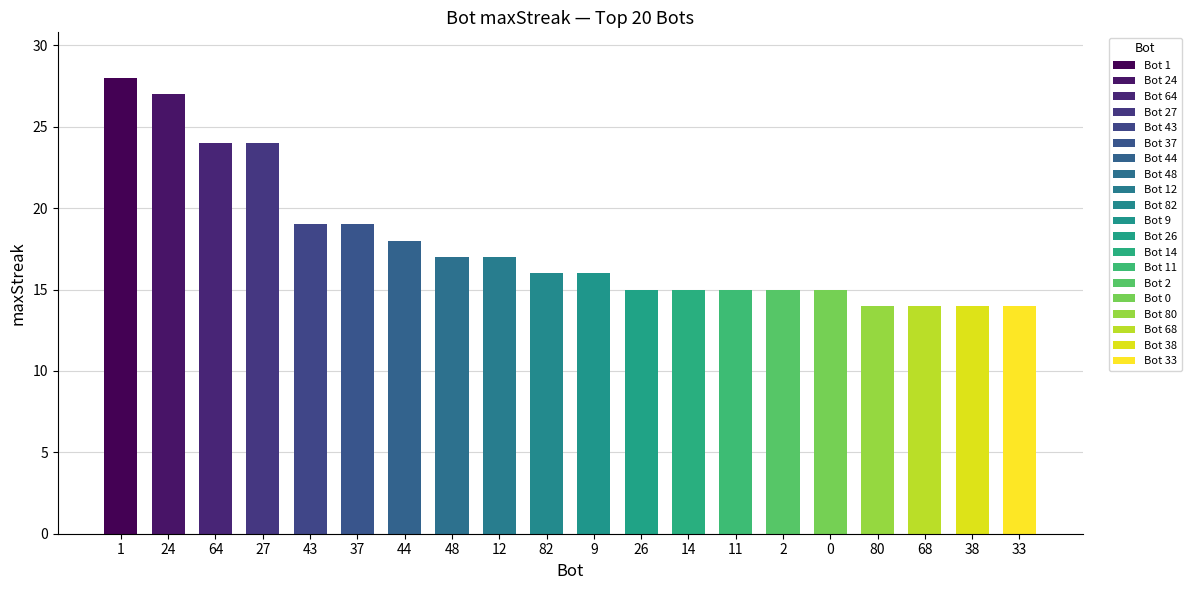

Reading right to left, list all the values displayed in this chart.

14	14	14	14	15	15	15	15	15	16	16	17	17	18	19	19	24	24	27	28